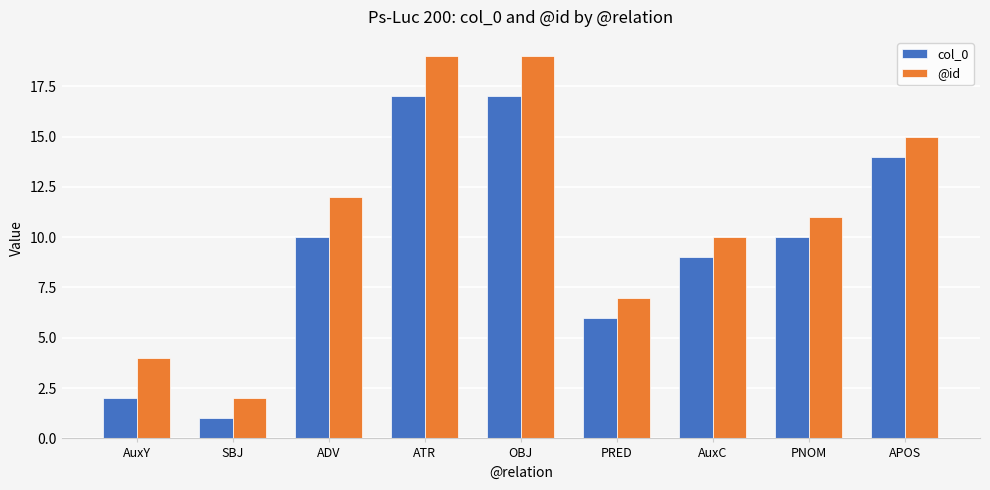

Reading right to left, extract all data points from this chart.

col_0: 14	10	9	6	17	17	10	1	2
@id: 15	11	10	7	19	19	12	2	4